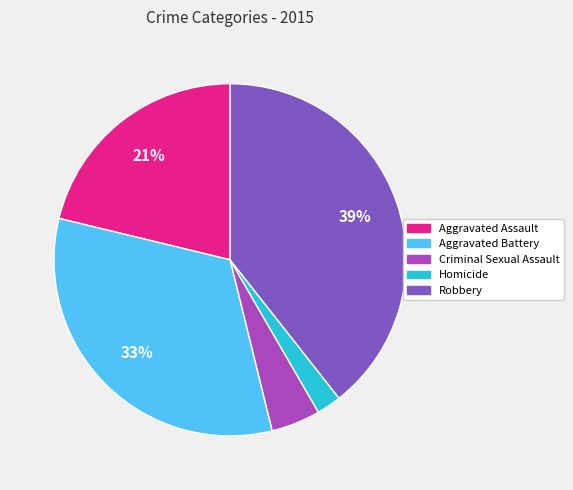

What percentage is the Aggravated Battery slice, to the nearest percent?

33%